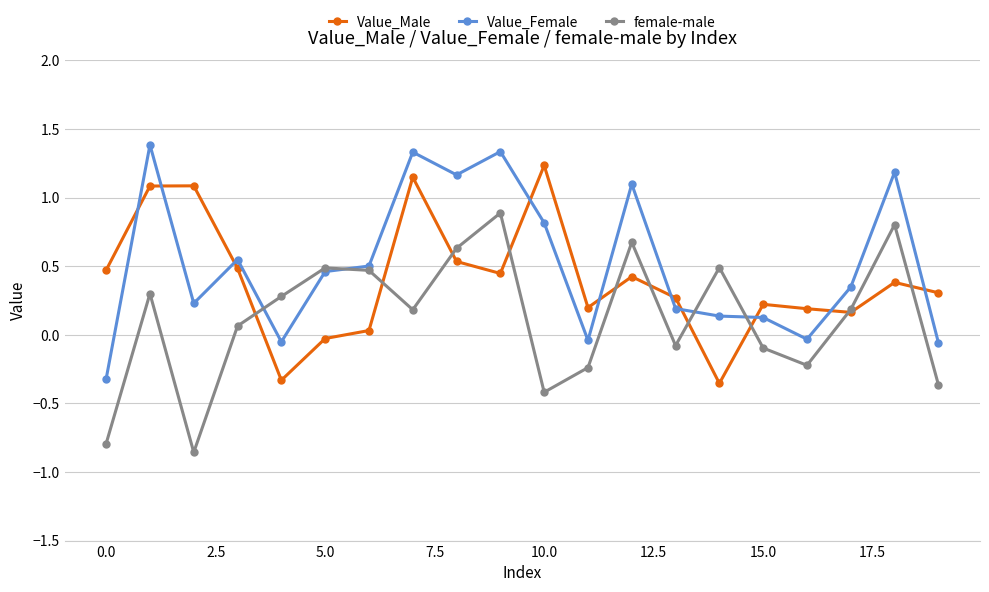

Which series ends up on top after the final intersection of Value_Female and Value_Male?

Value_Male